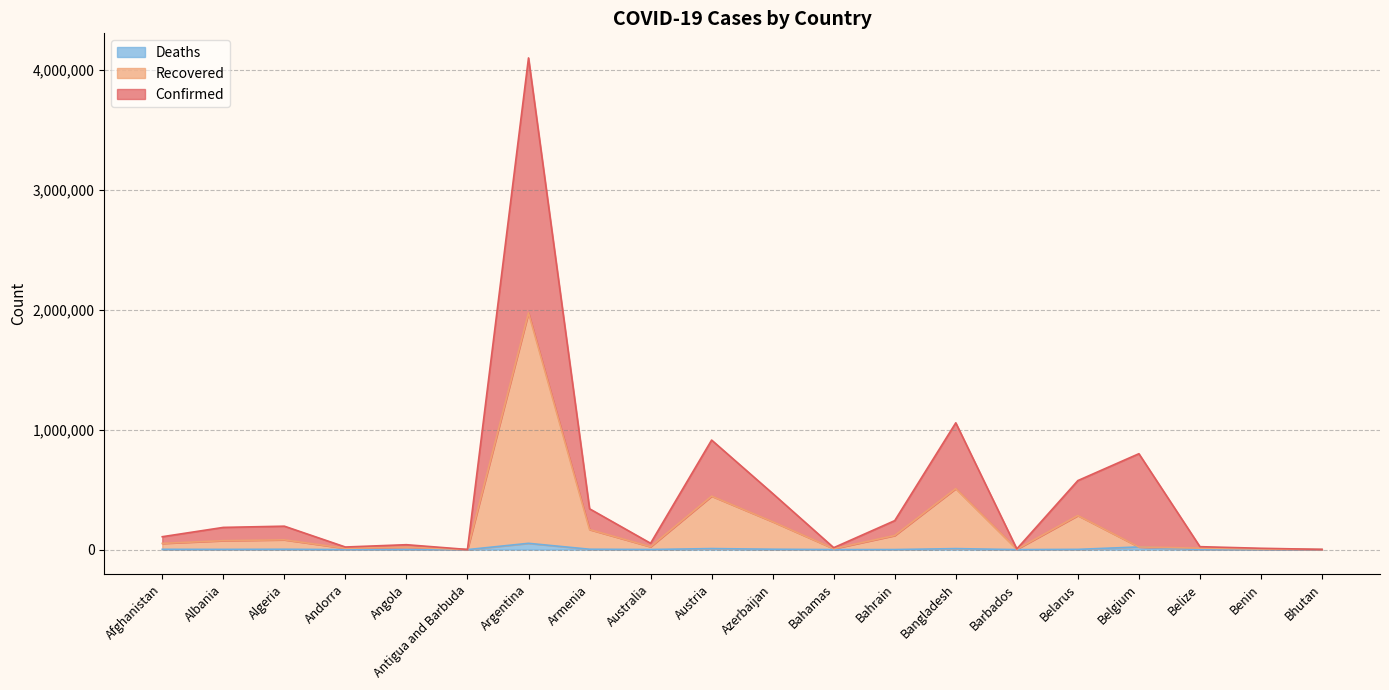

At which category is the sum across all series the highest?

Argentina